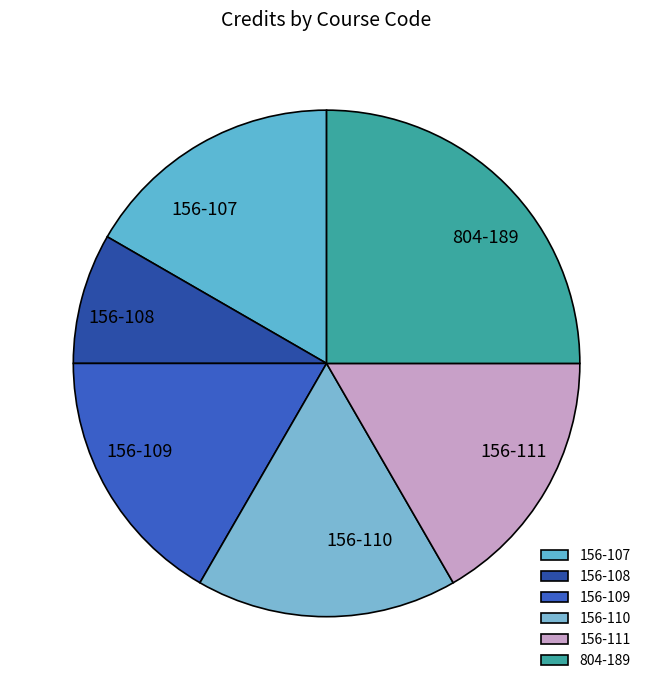

Which has a higher value, 804-189 or 156-108?

804-189